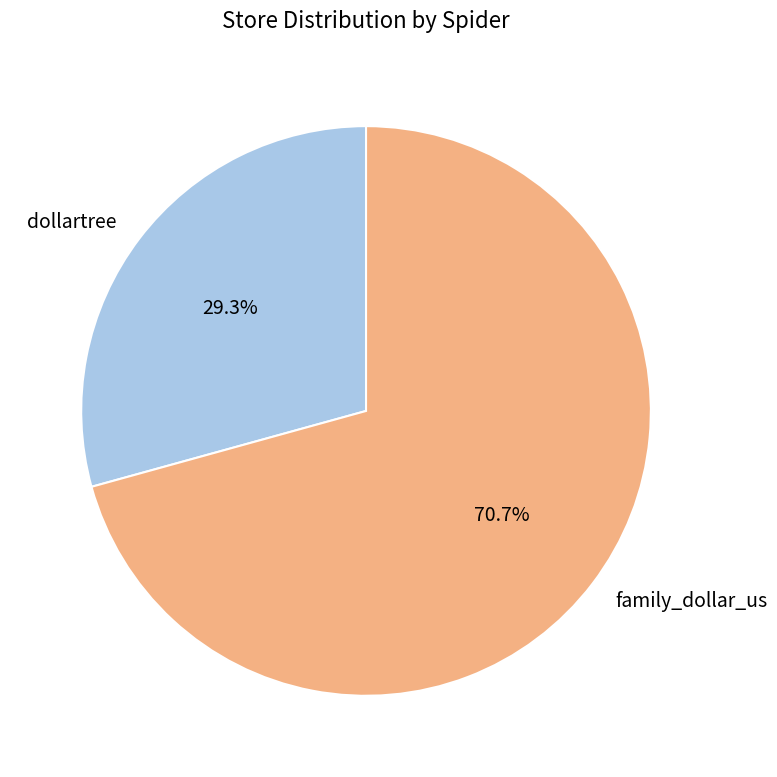

To the nearest percent, what portion does family_dollar_us represent?

71%